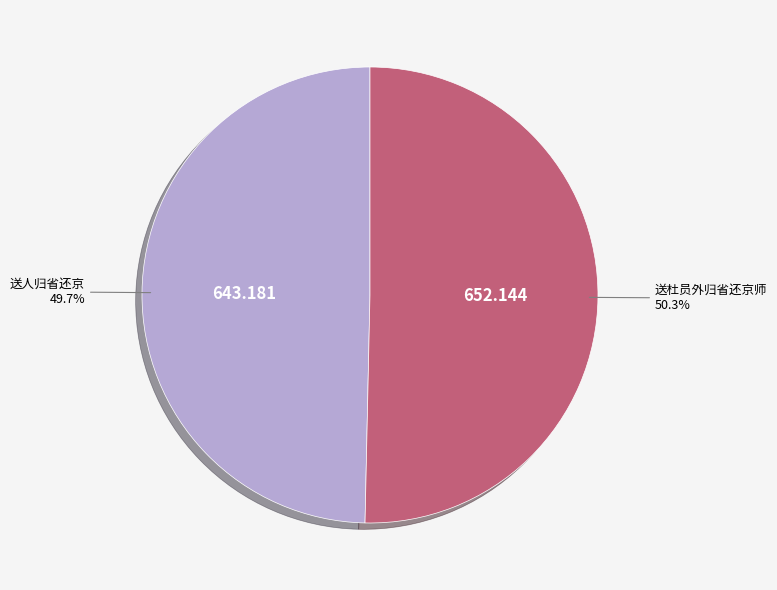

True or false: 送杜员外归省还京师 accounts for 50% of the total.

True